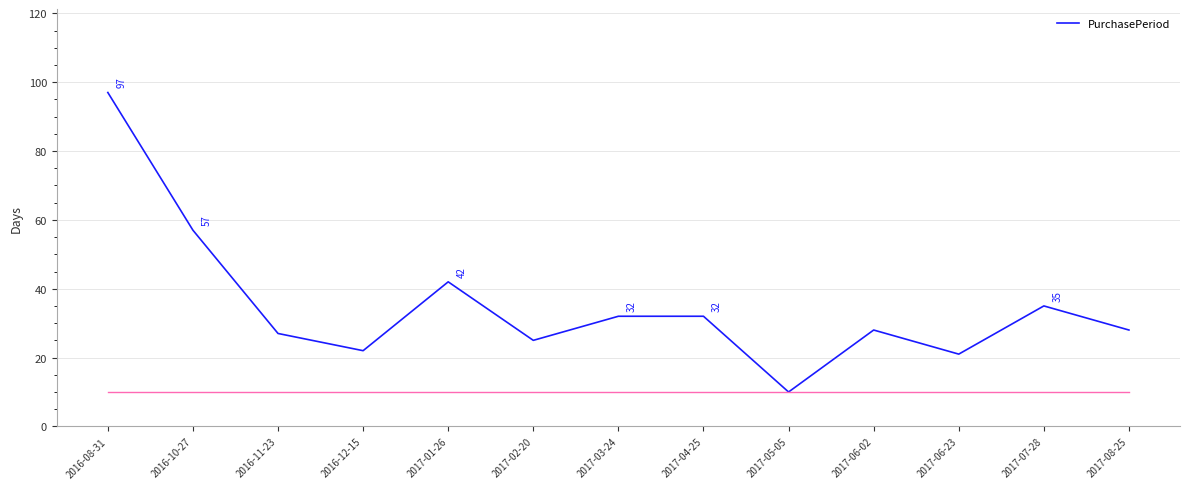

Between 2017-02-20 and 2017-06-02, which is larger?

2017-06-02